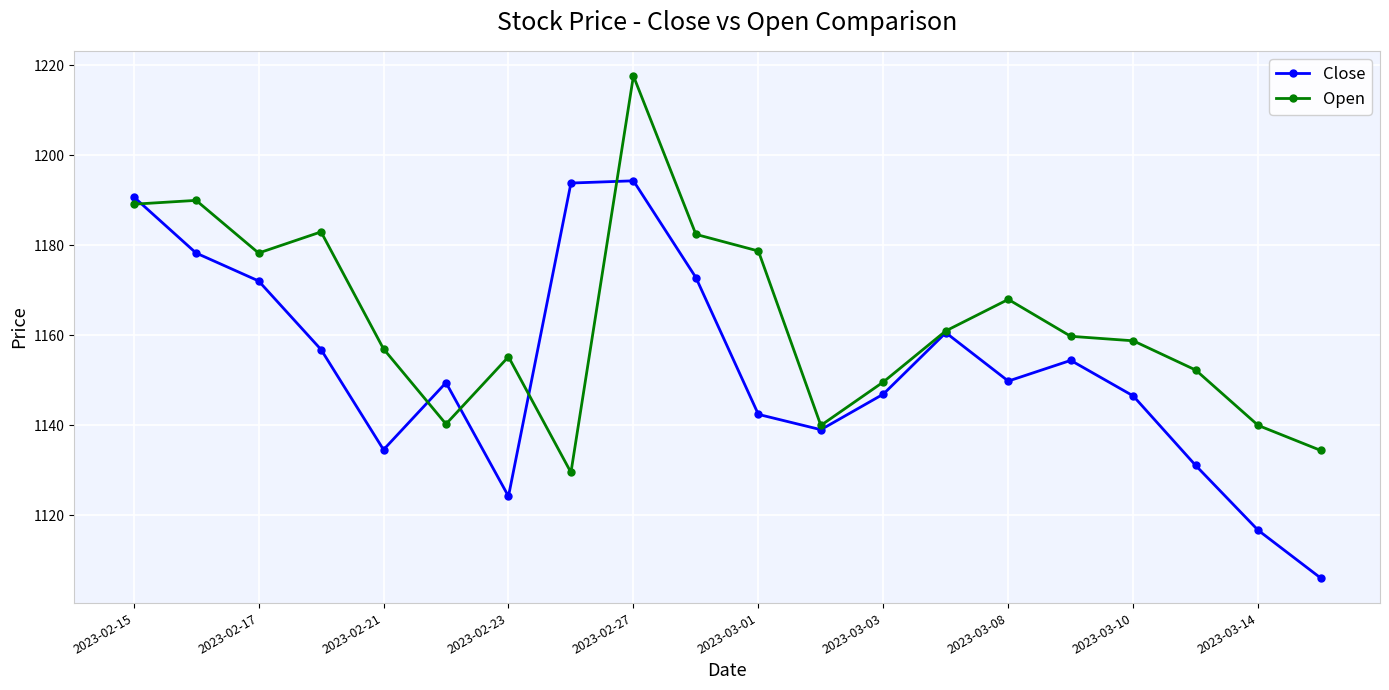

List the series in order of their overall mean, lowest first.

Close, Open